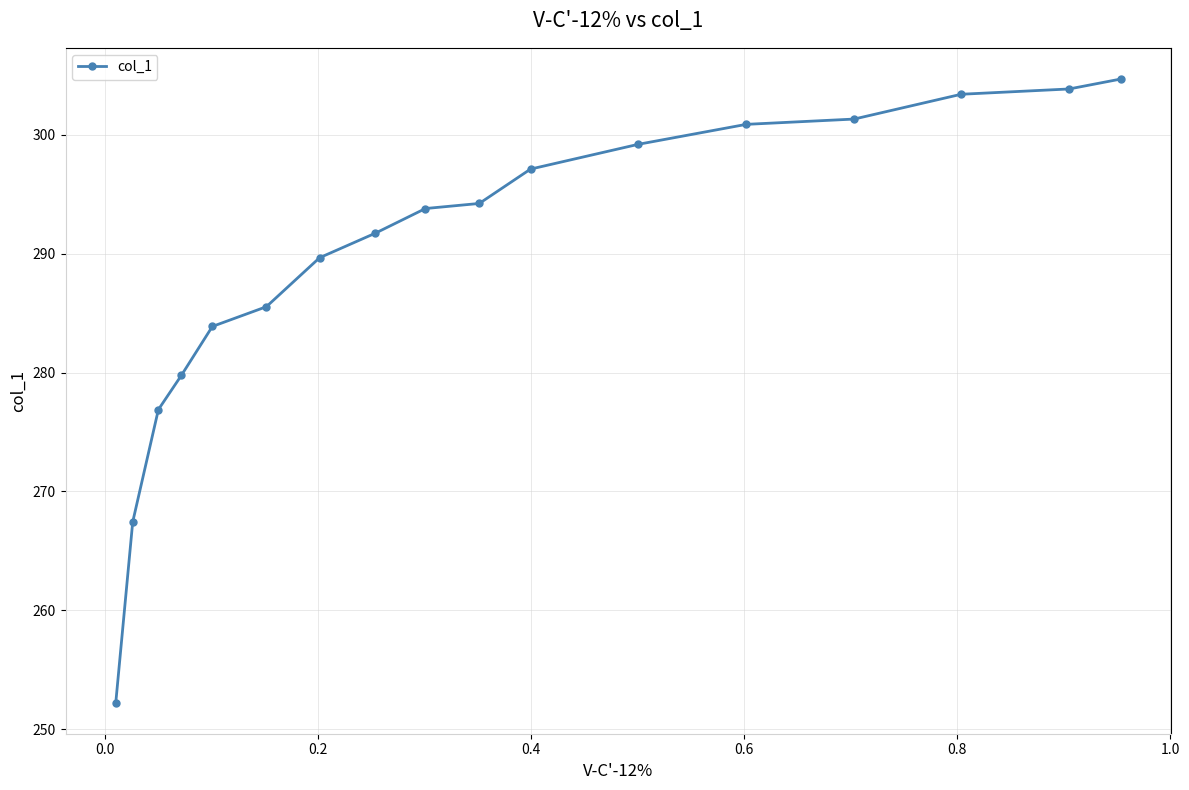

What is the value of the 10th point from the left?

294.2